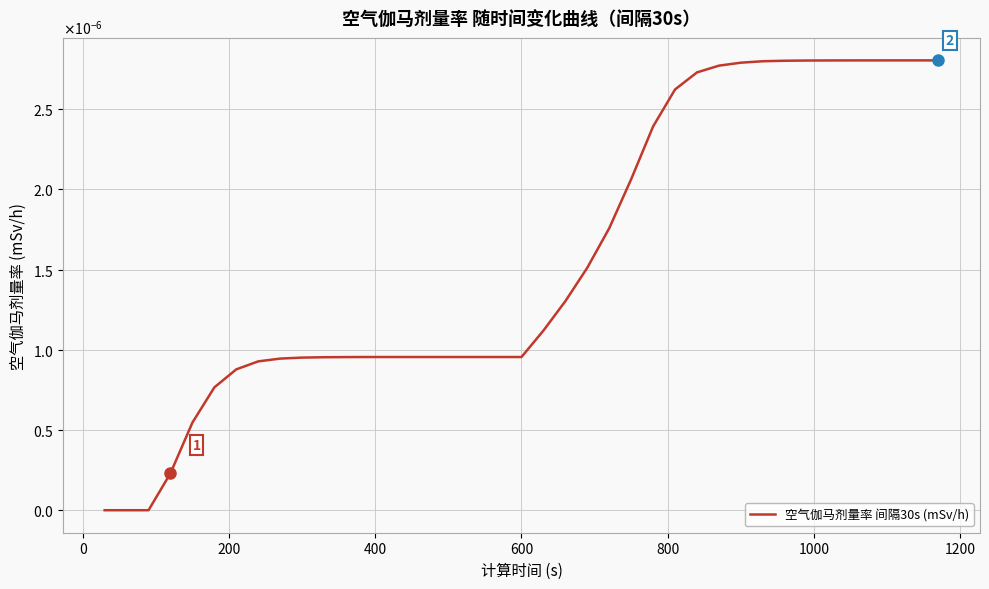

Does the chart display data point markers on the line(s)?

No